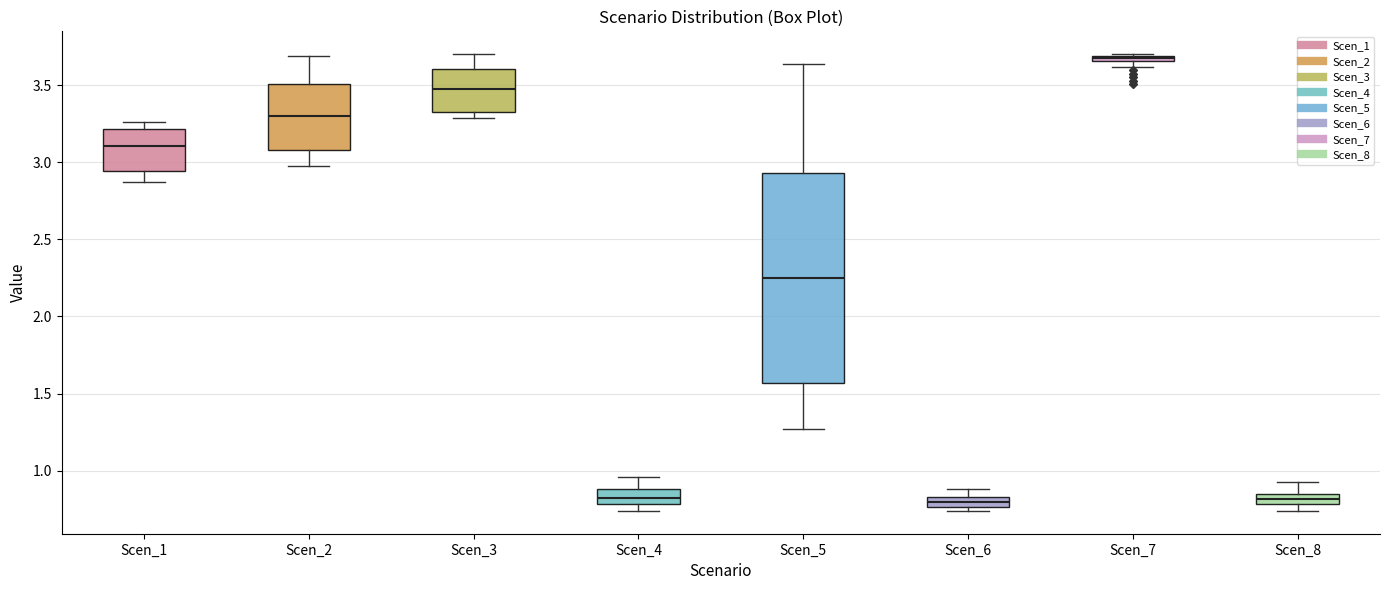

Which box is the tallest, from its lower edge to its upper edge?

Scen_5